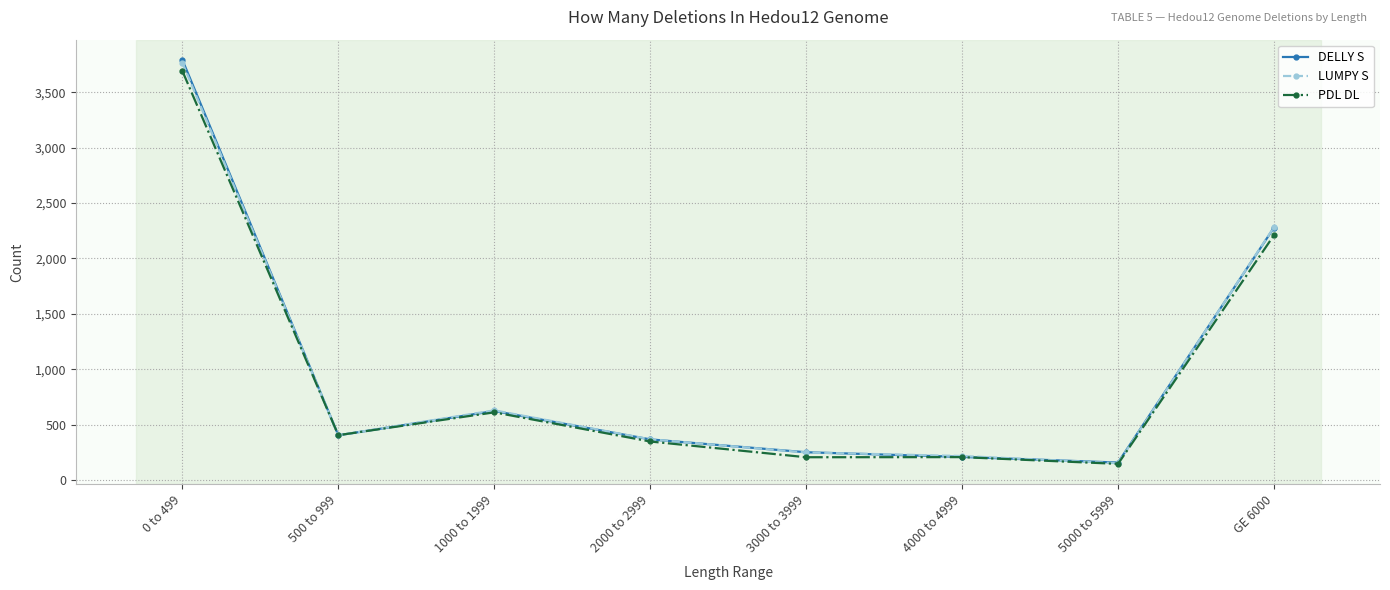

Where is the first local minimum for LUMPY S?

500 to 999